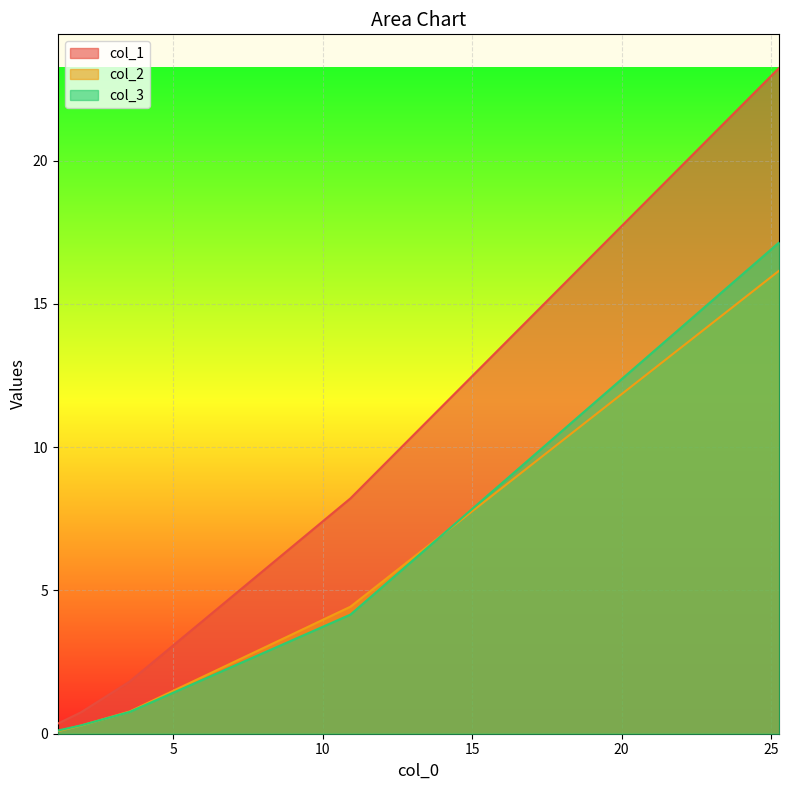

Which series has the widest spread of values?

col_1